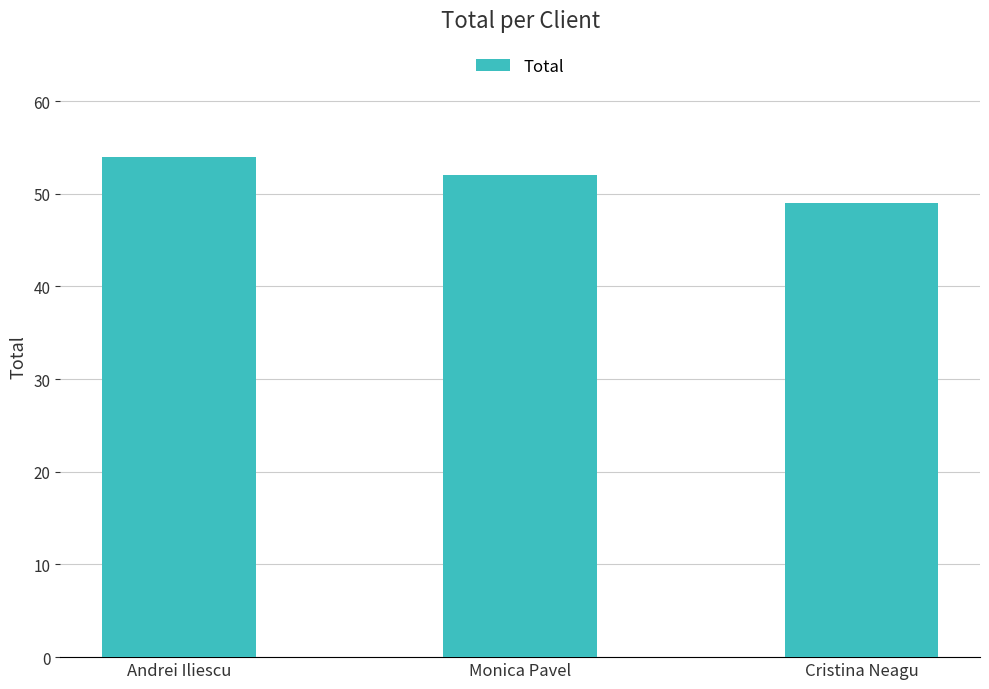

What is the difference between the maximum and minimum values?

5